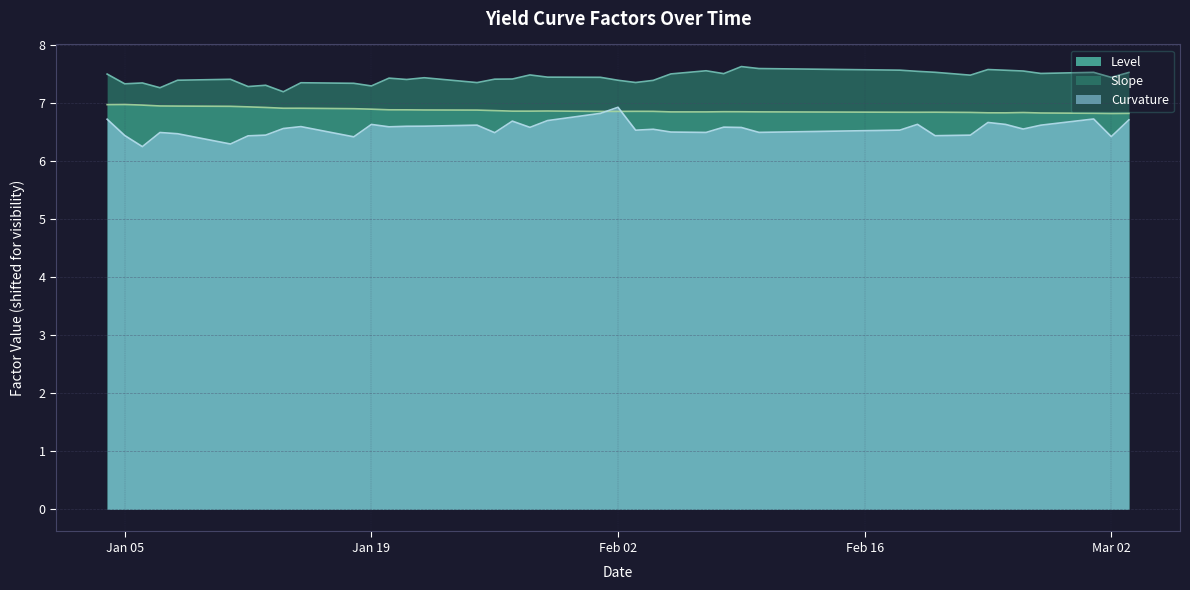

True or false: Slope and Level cross at least once.

False